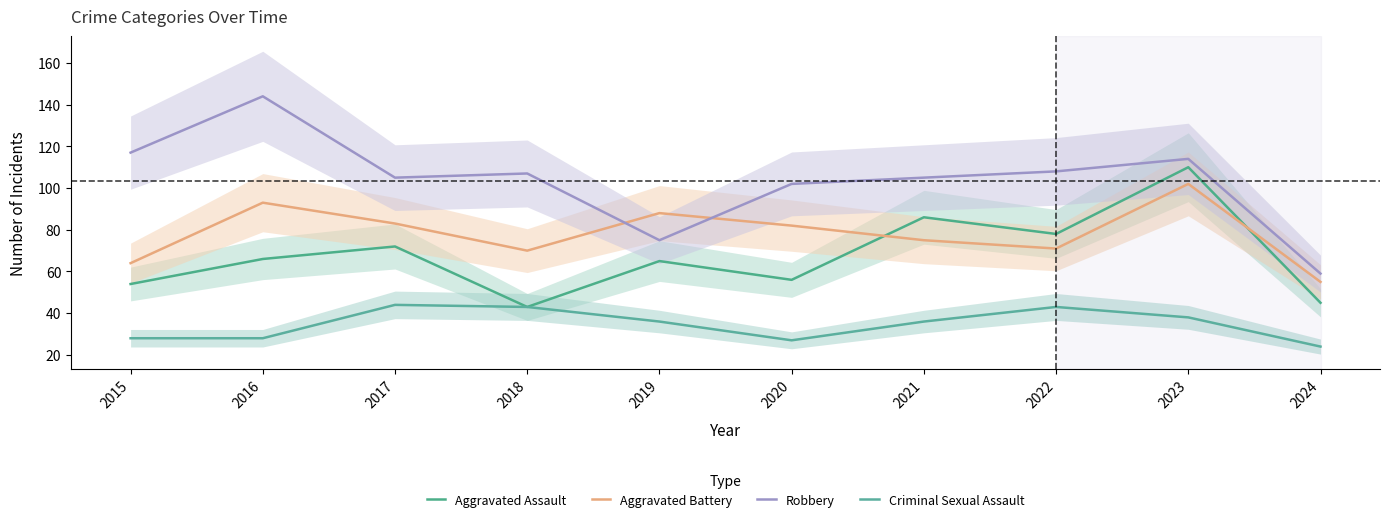

True or false: Robbery and Aggravated Assault cross at least once.

False